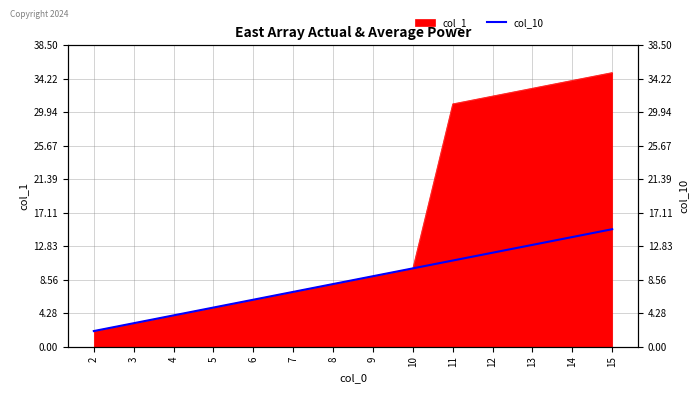

How many data points are less than 9?

7